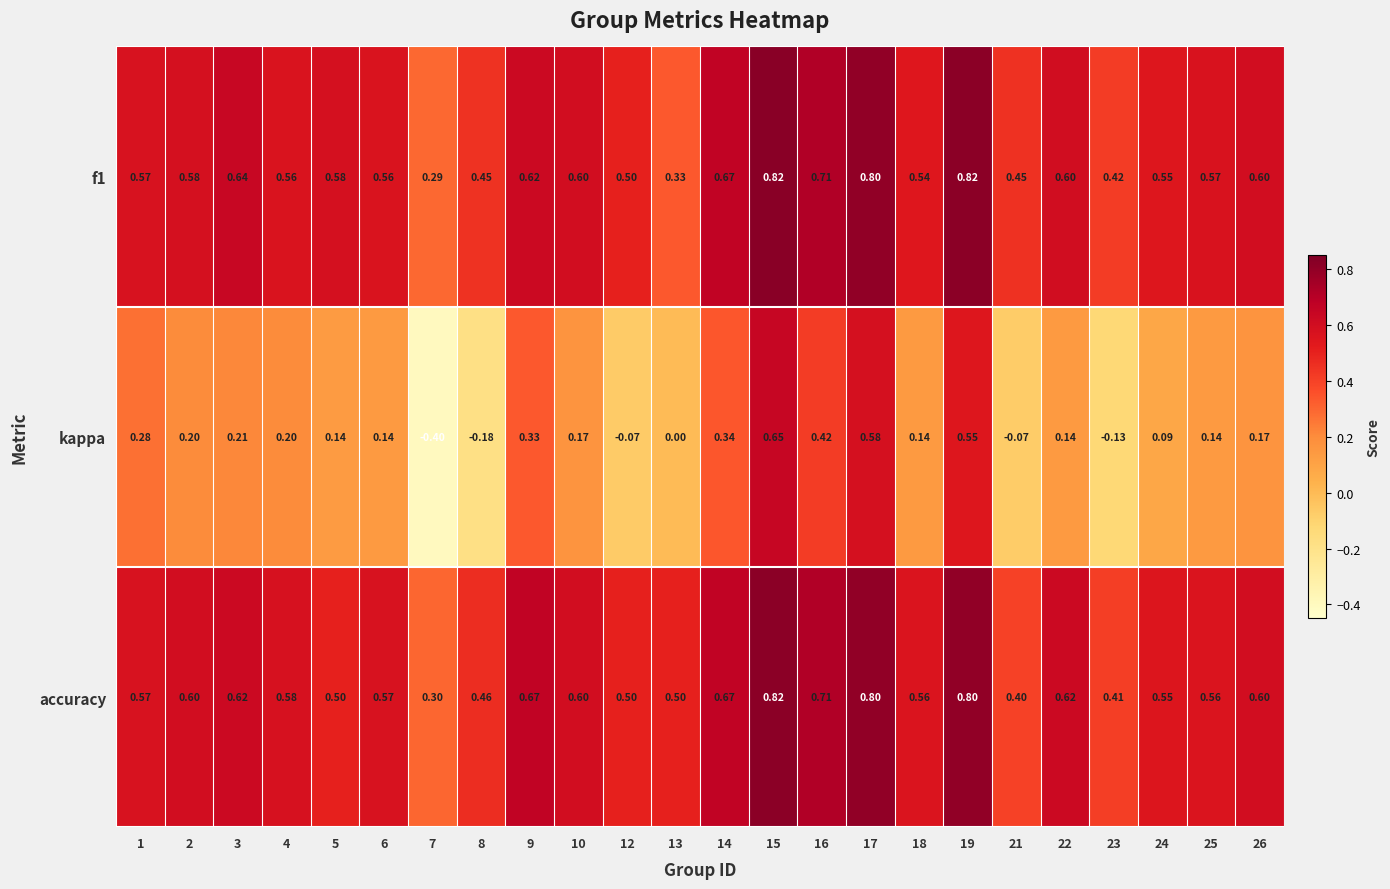

Between 8 and 12, which series saw the biggest shift?

kappa